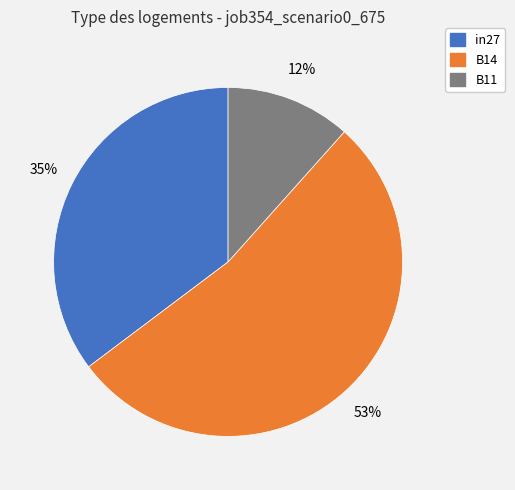

To the nearest percent, what is the difference between the in27 and B14 slice percentages?

18%